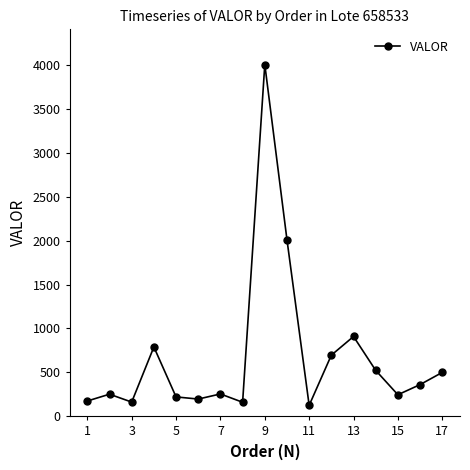

True or false: the data has more than 0 interior local peaks.

True